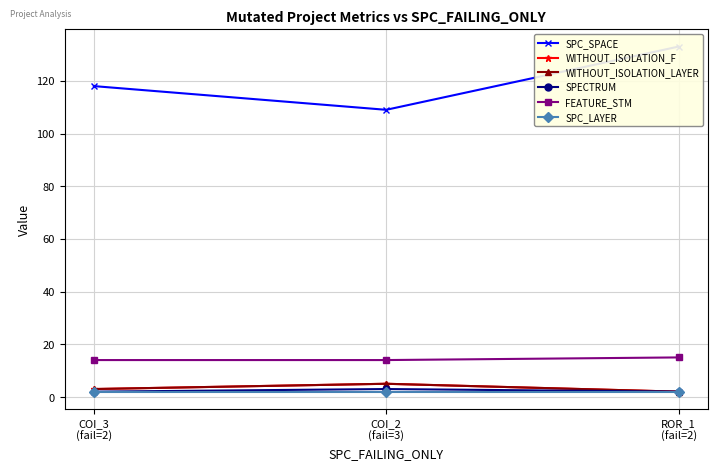

True or false: WITHOUT_ISOLATION_LAYER has a value of 1 at ROR_1
(fail=2).

False